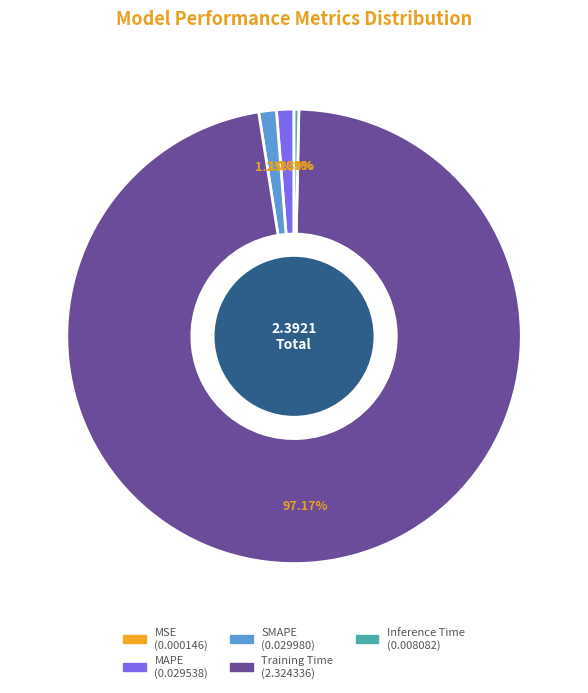

The MAPE slice represents 11% of the pie. True or false?

False